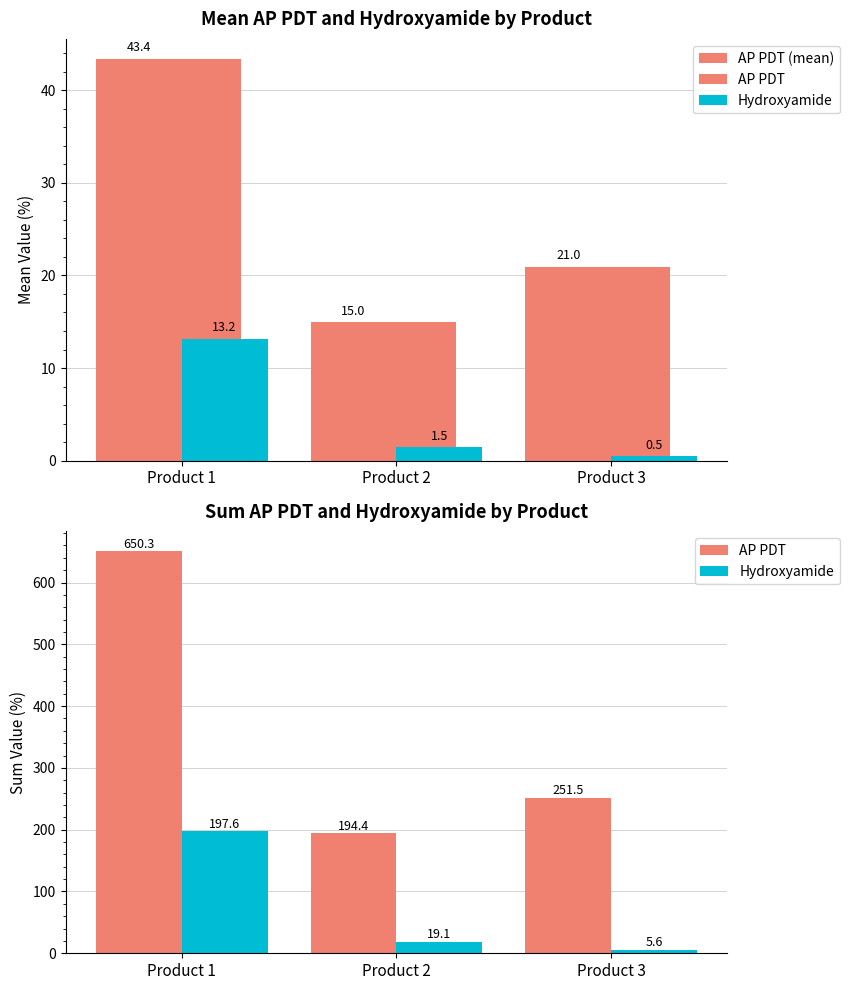

At which category is the sum across all series the highest?

Product 1